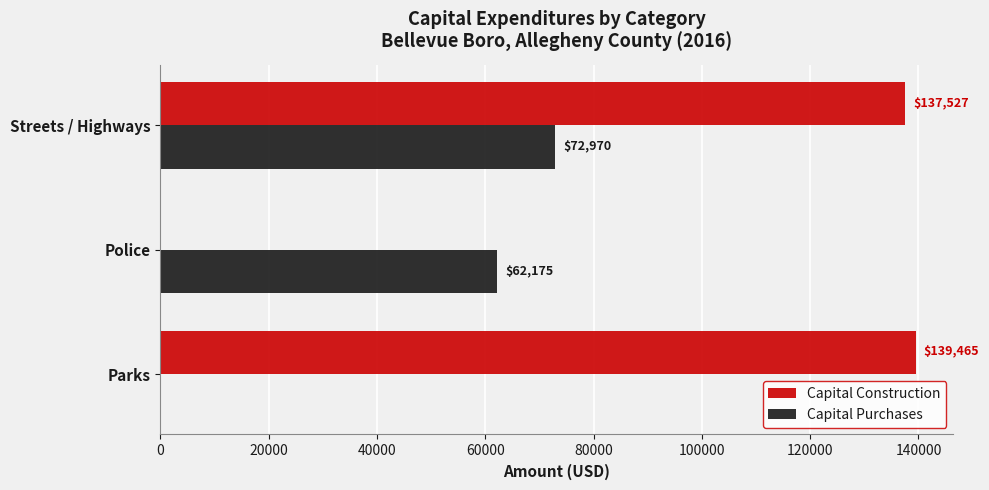

Which series has the largest total across all categories?

Capital Construction